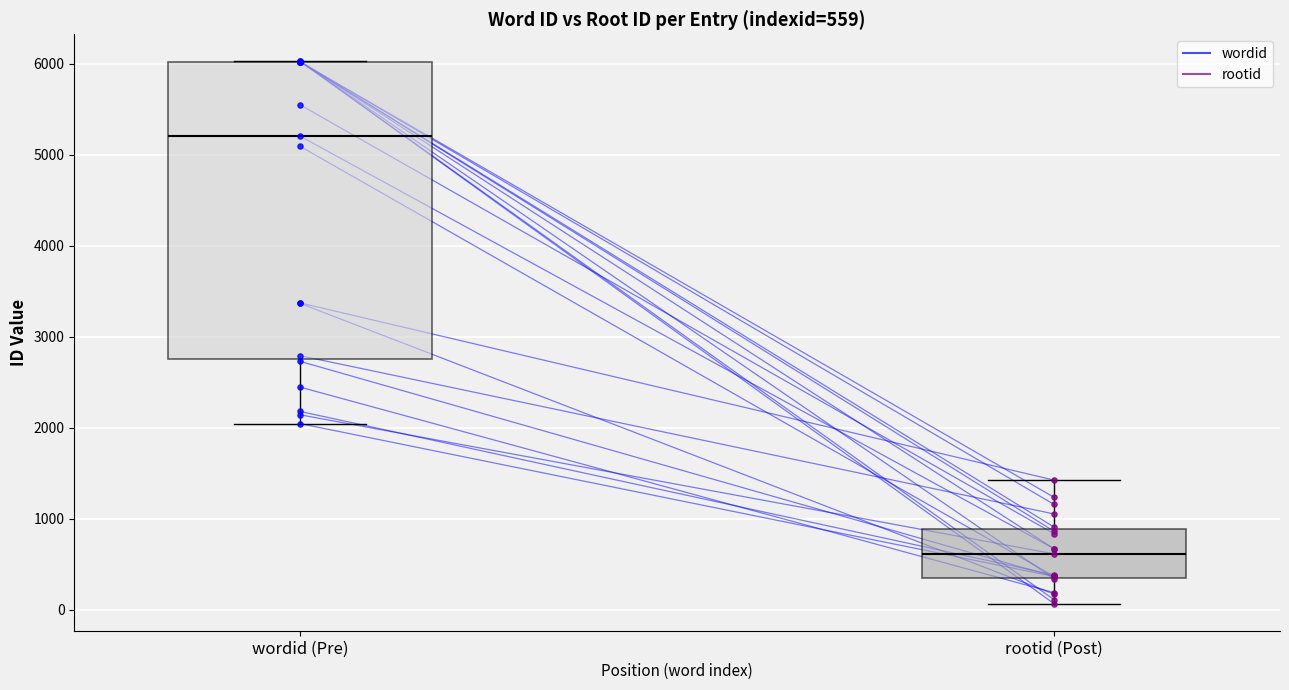

Which series has the widest spread of Y values?

wordid